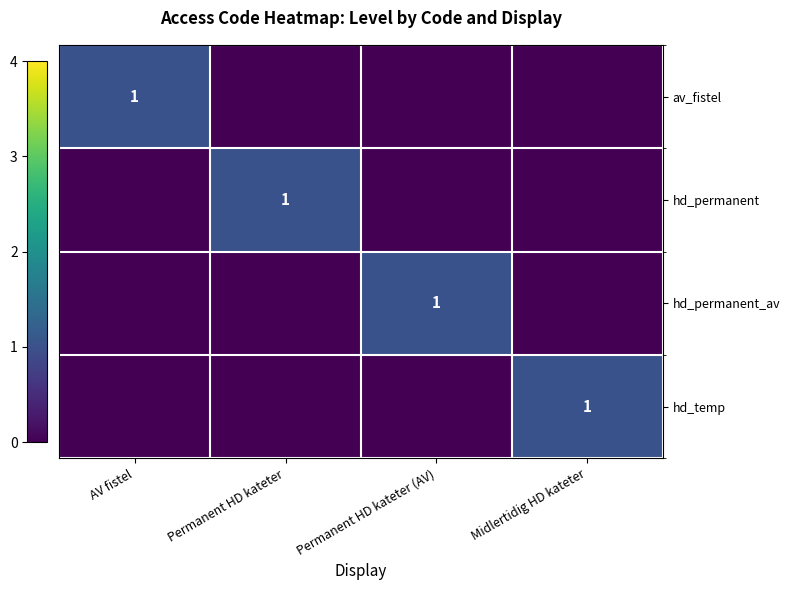

Which series has the largest range (max minus min)?

av_fistel